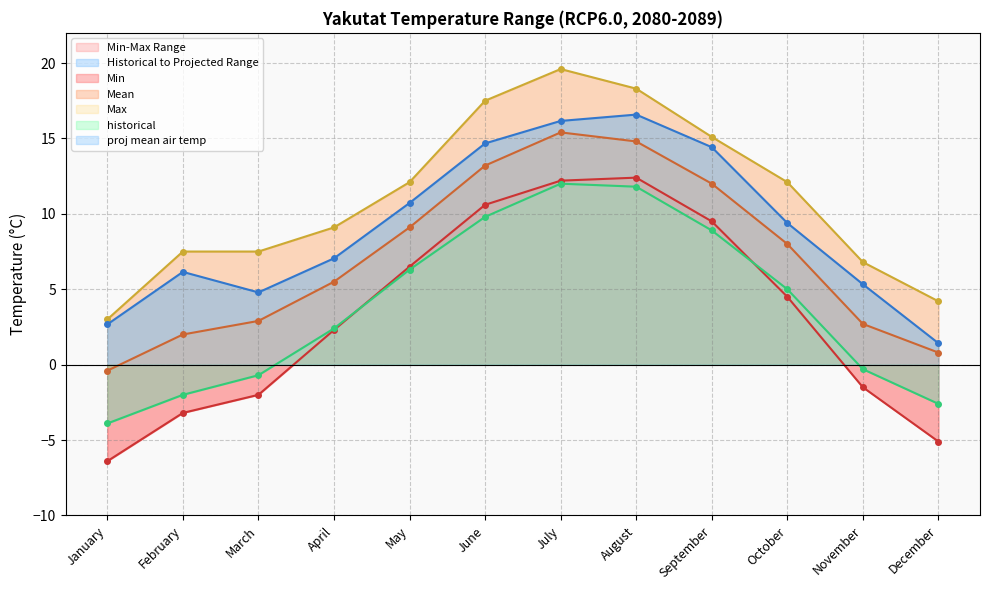

At which label is proj mean air temp closest to 9?

October